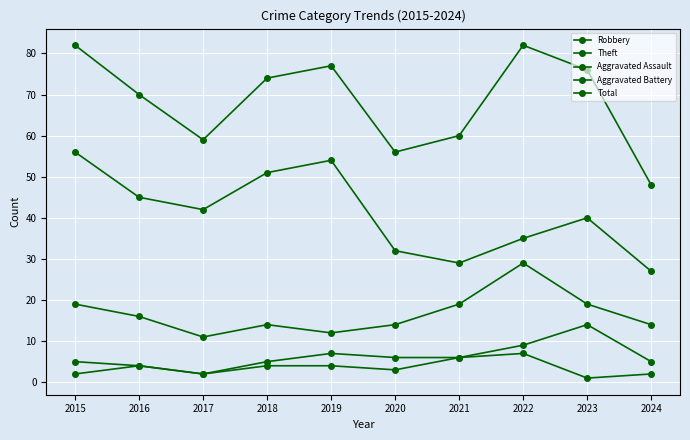

At which category does Total reach its first local valley?

2017